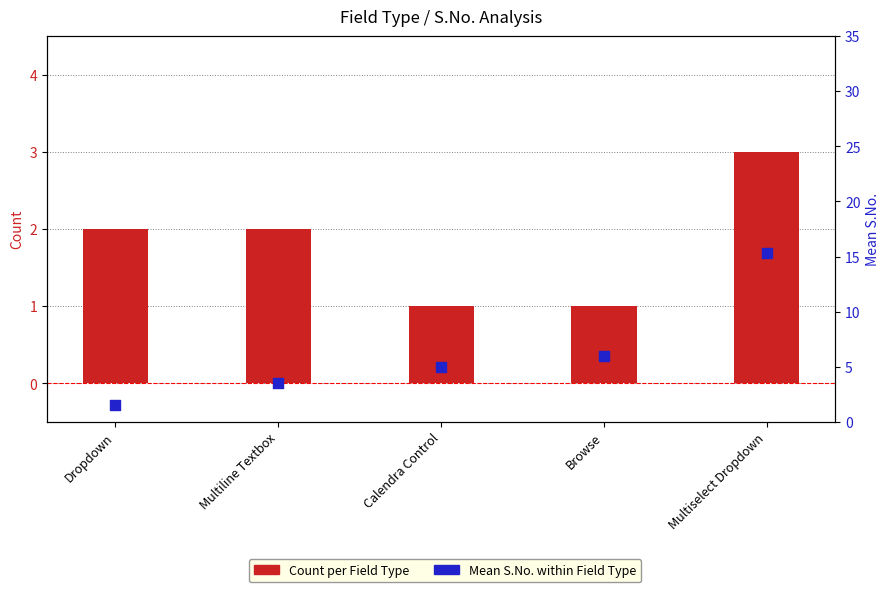

What are all the series names shown in the legend?

Count per Field Type, Mean S.No. (within Field Type)